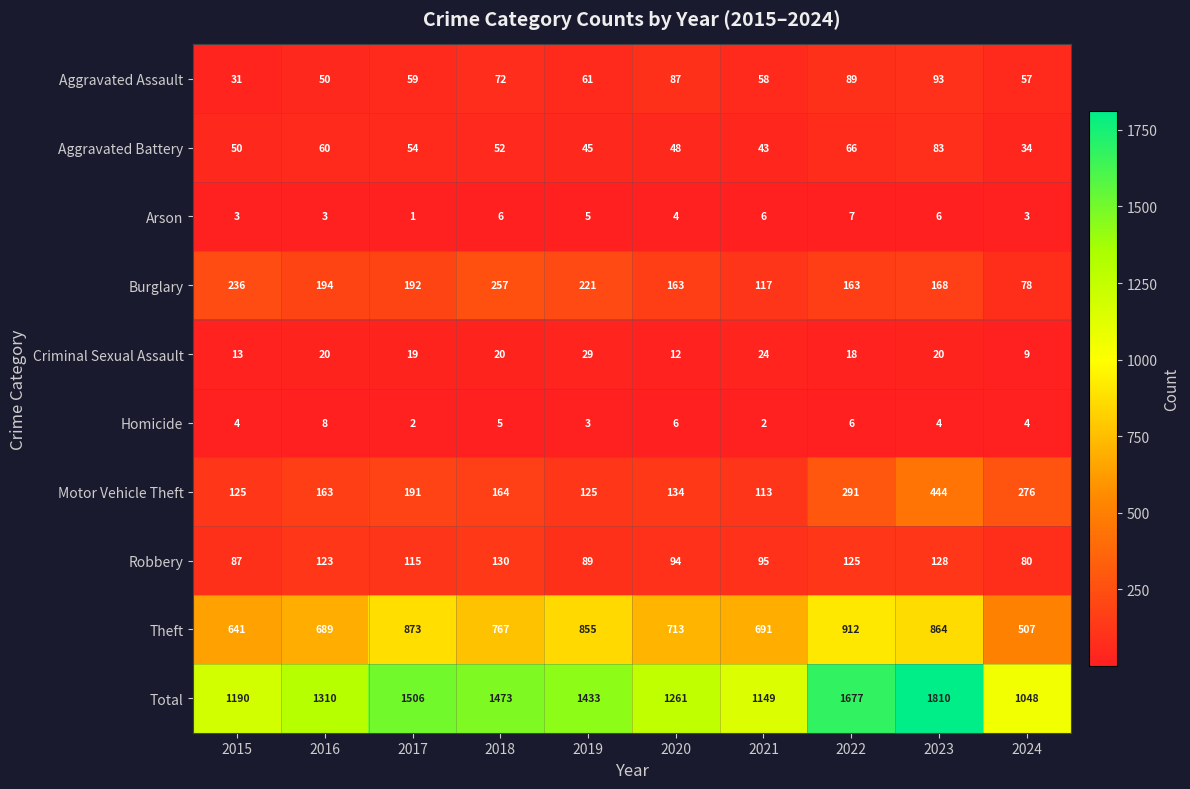

At how many categories does at least one series exceed 339?

10